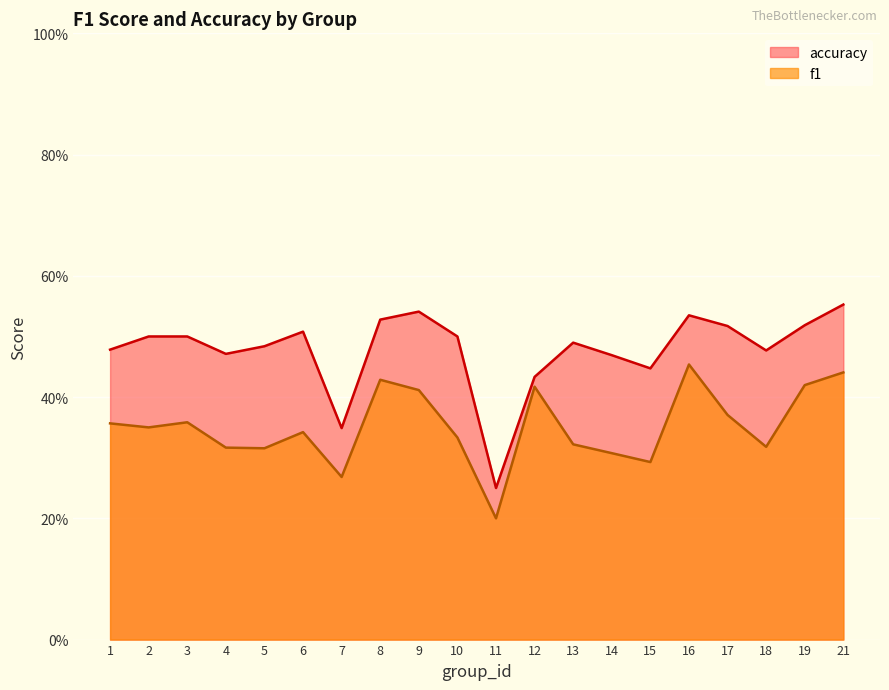

True or false: accuracy has more than 1 interior local peaks.

True